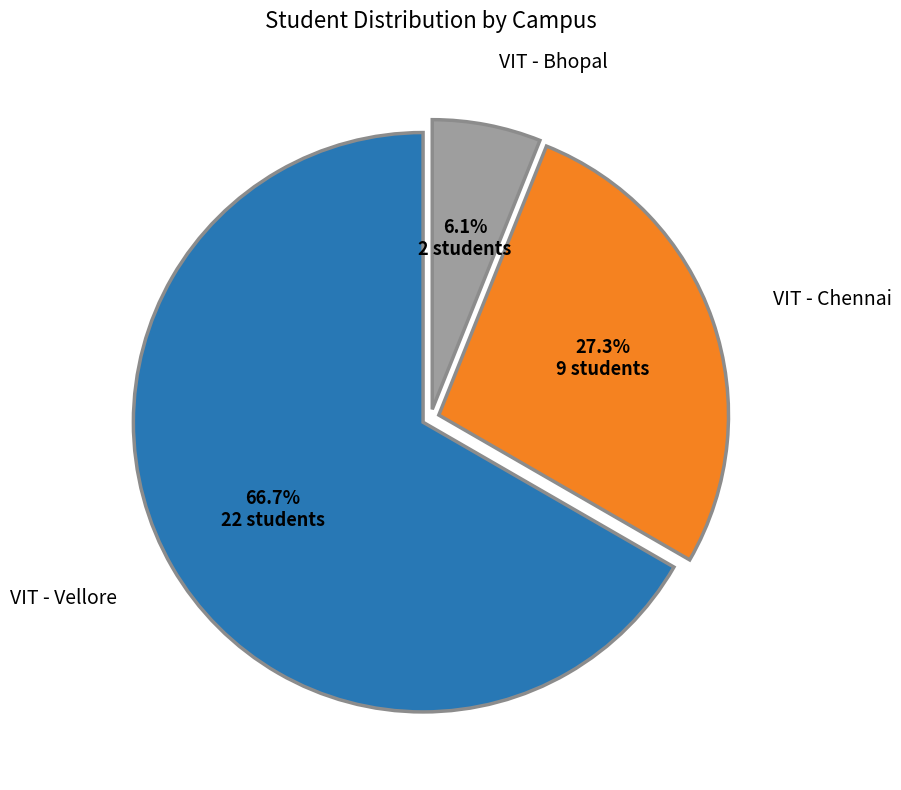

Is there a majority slice in this chart?

Yes